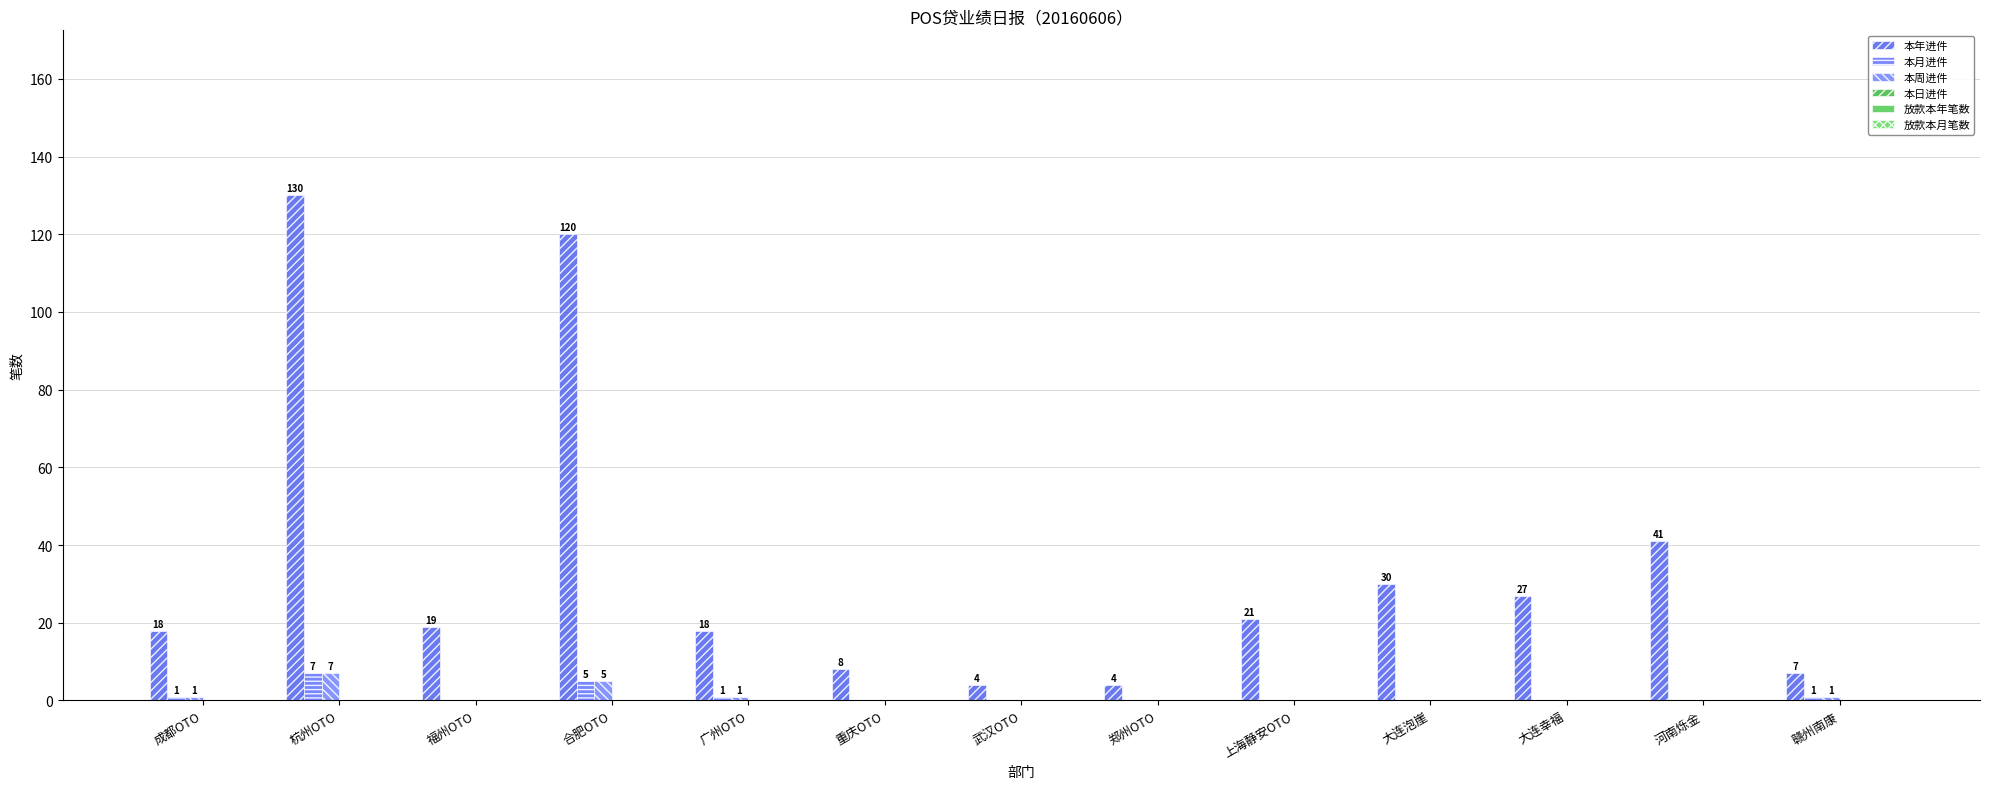

List the series in order of their peak value, highest first.

本年进件, 本月进件, 本周进件, 本日进件, 放款本年笔数, 放款本月笔数